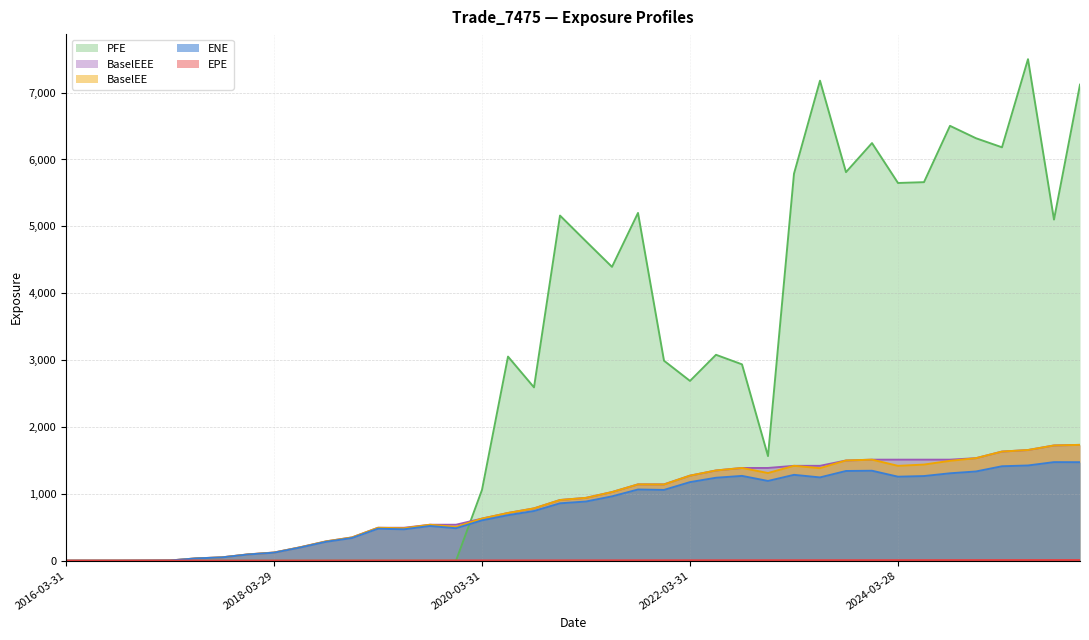

Read the ENE value at 2022-03-31.

1174.9